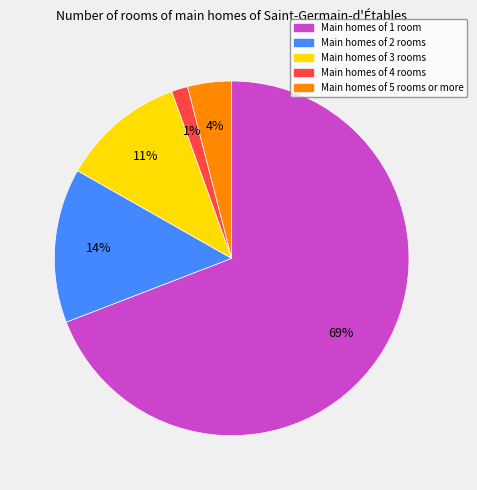

To the nearest percent, what is the average slice percentage?

20%